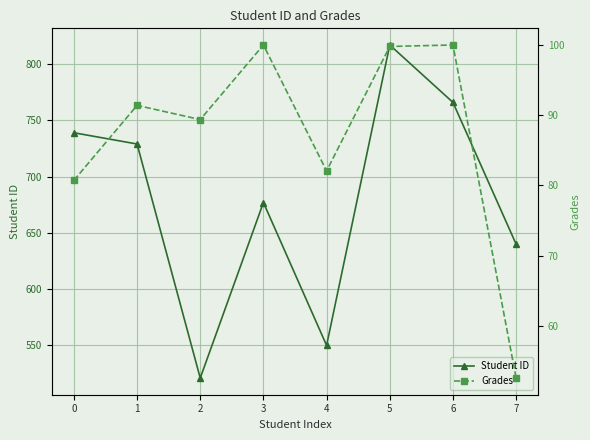

How many values in the Student ID series exceed 729?

3